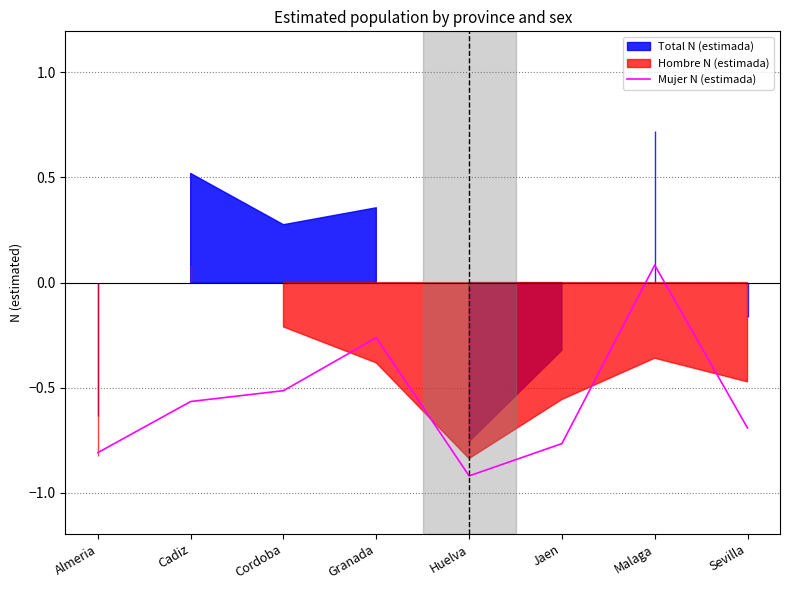

What value does the data have at Cordoba?

-0.5